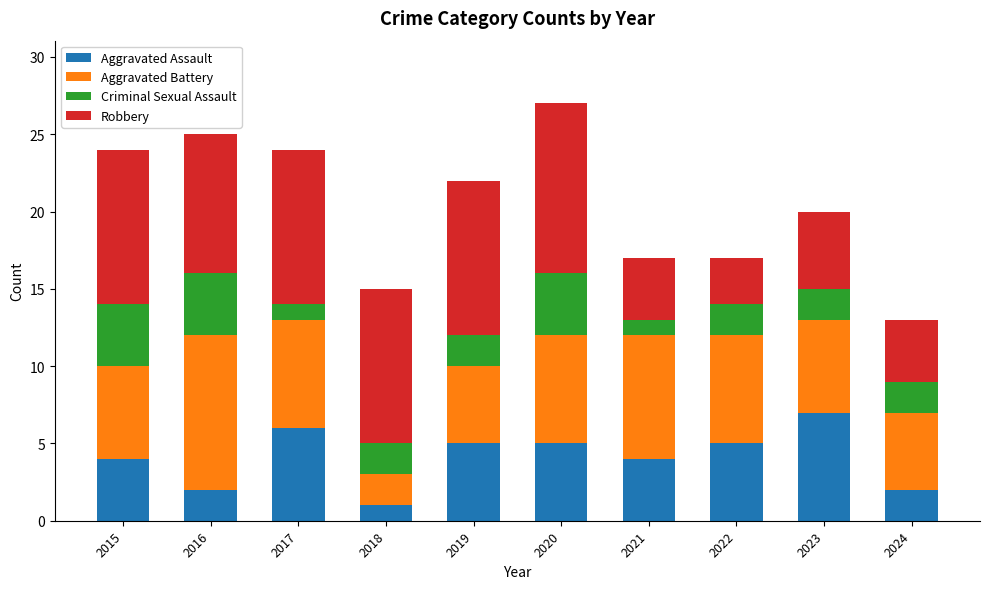

What is the sum of the Aggravated Assault values at 2024 and 2018?

3